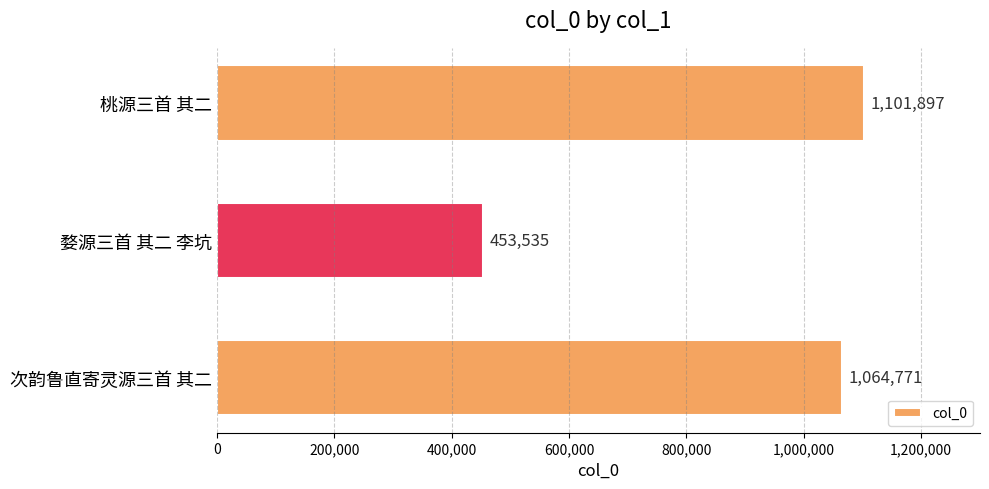

How many data points are less than 1064771?

1